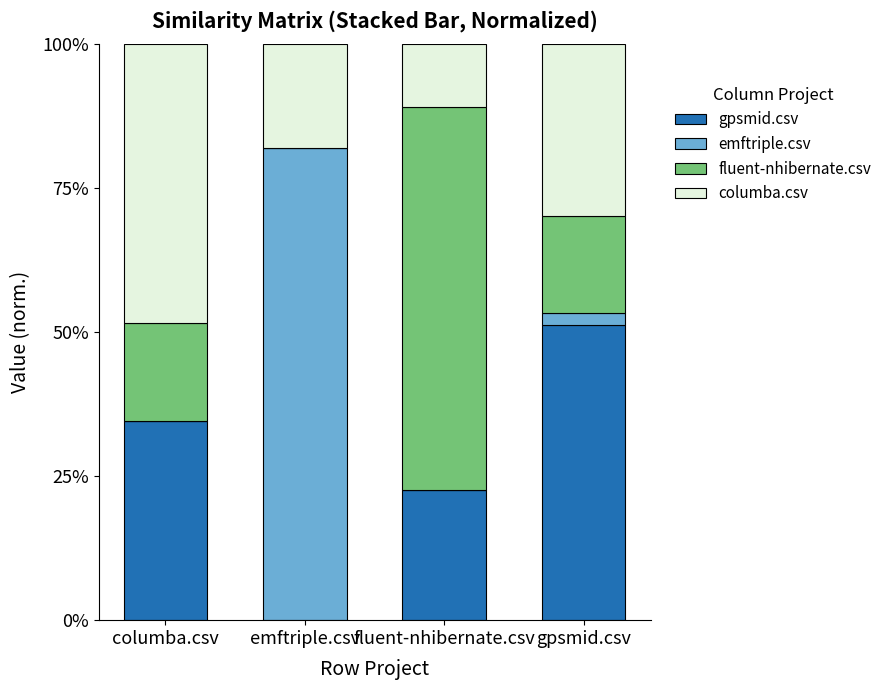

Are the bars horizontal?

No